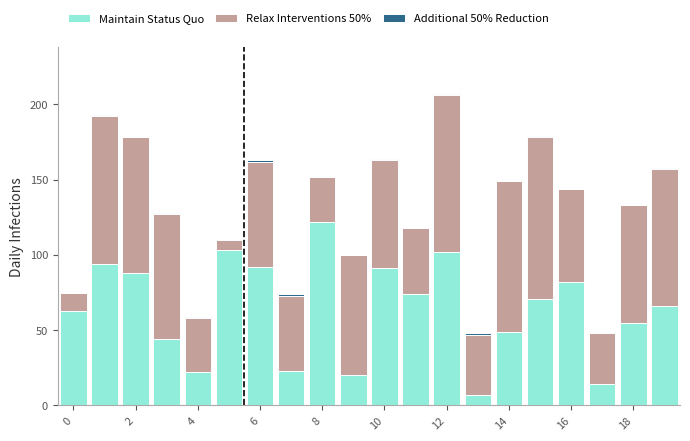

What is the maximum value for Maintain Status Quo?

122